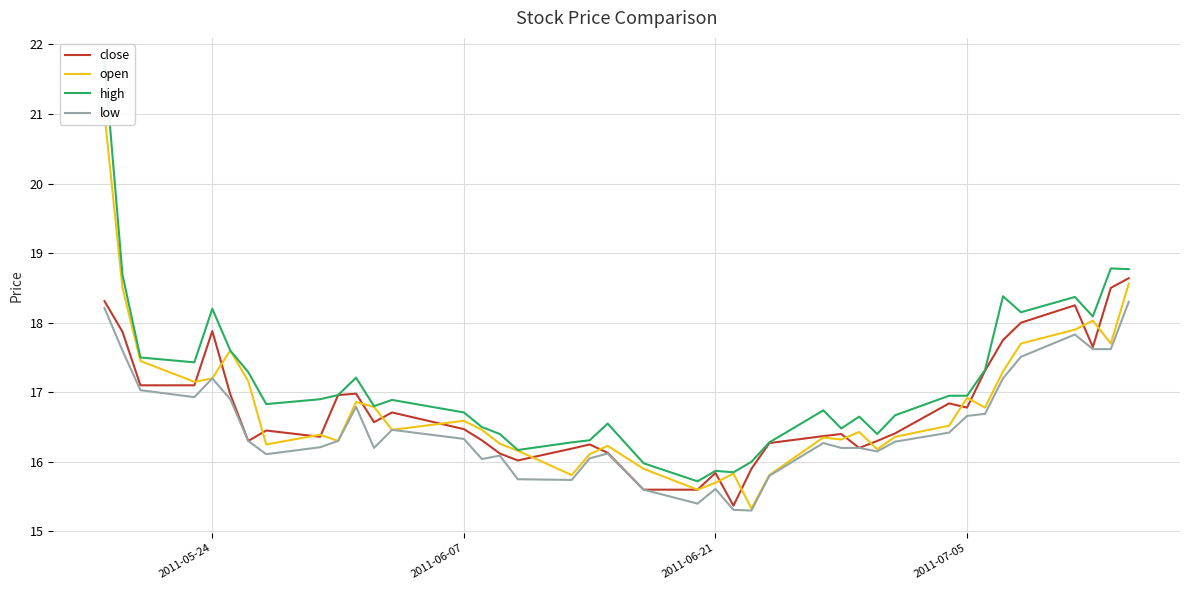

The value of low at 2011-05-24 is 17.2. True or false?

True